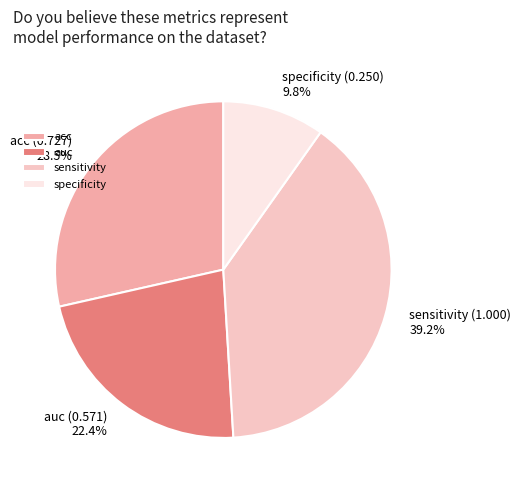

What percentage do sensitivity and auc together represent?

61.7%